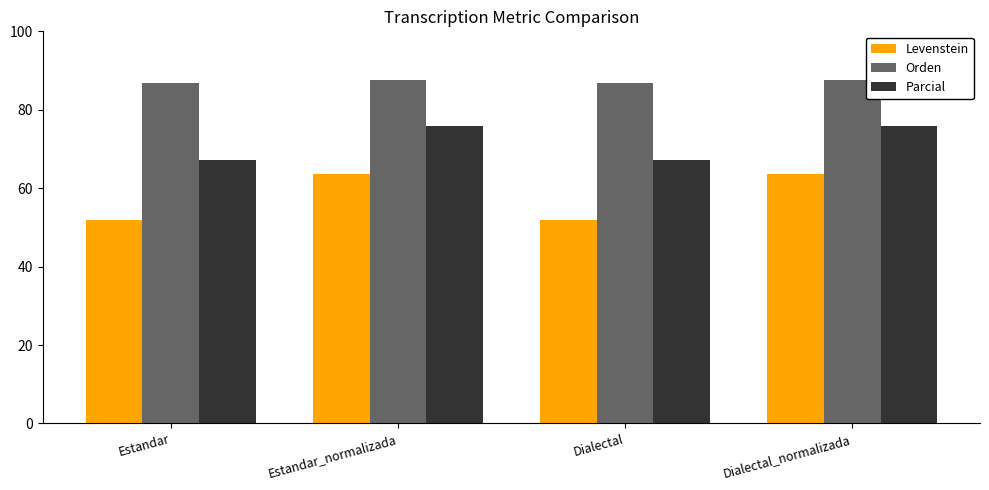

What is the maximum value shown in the chart?

87.6